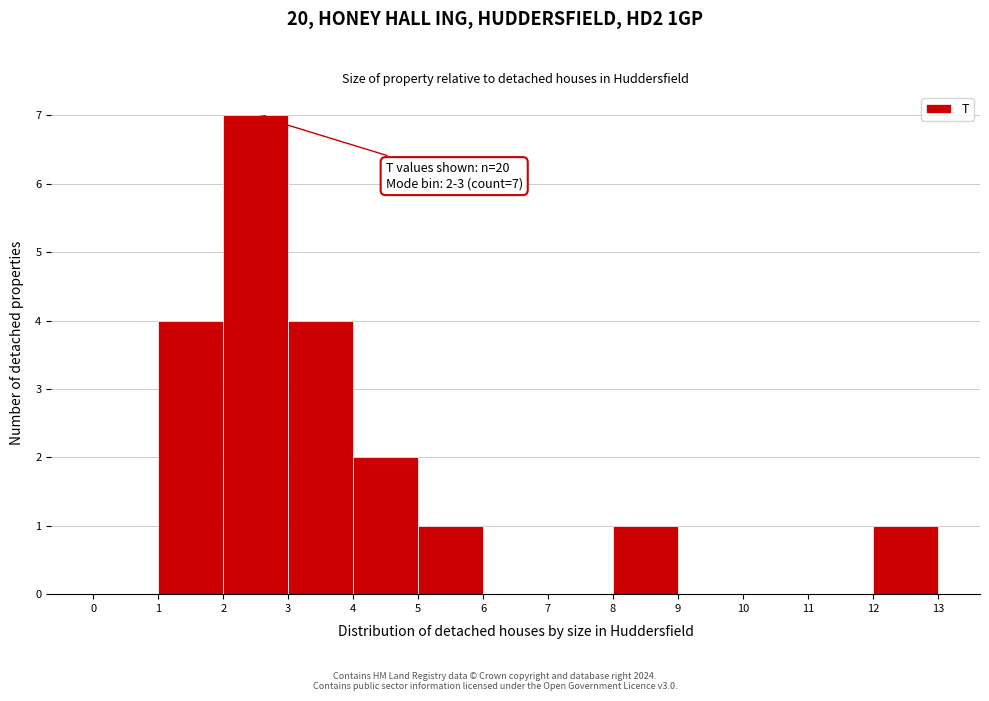

Over which range of the x-axis is the bar tallest?

2 to 3